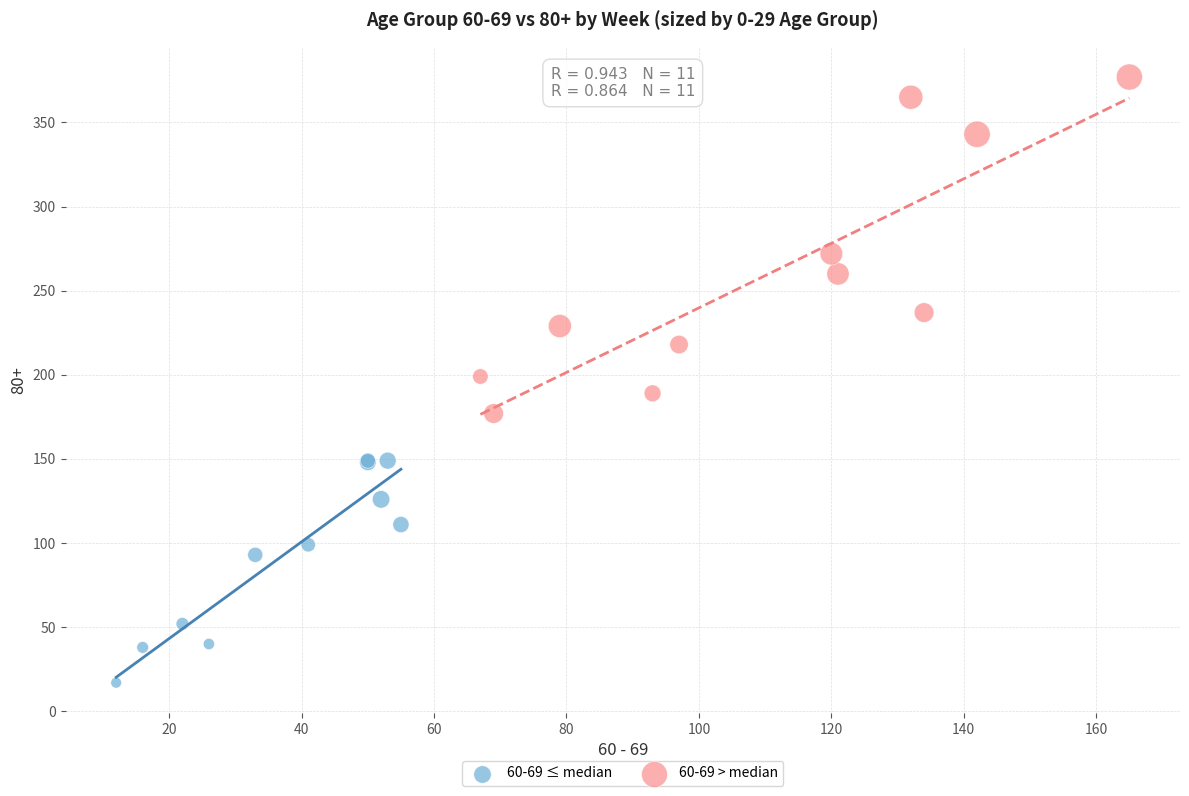

Which series contains the highest Y value?

60-69 > median